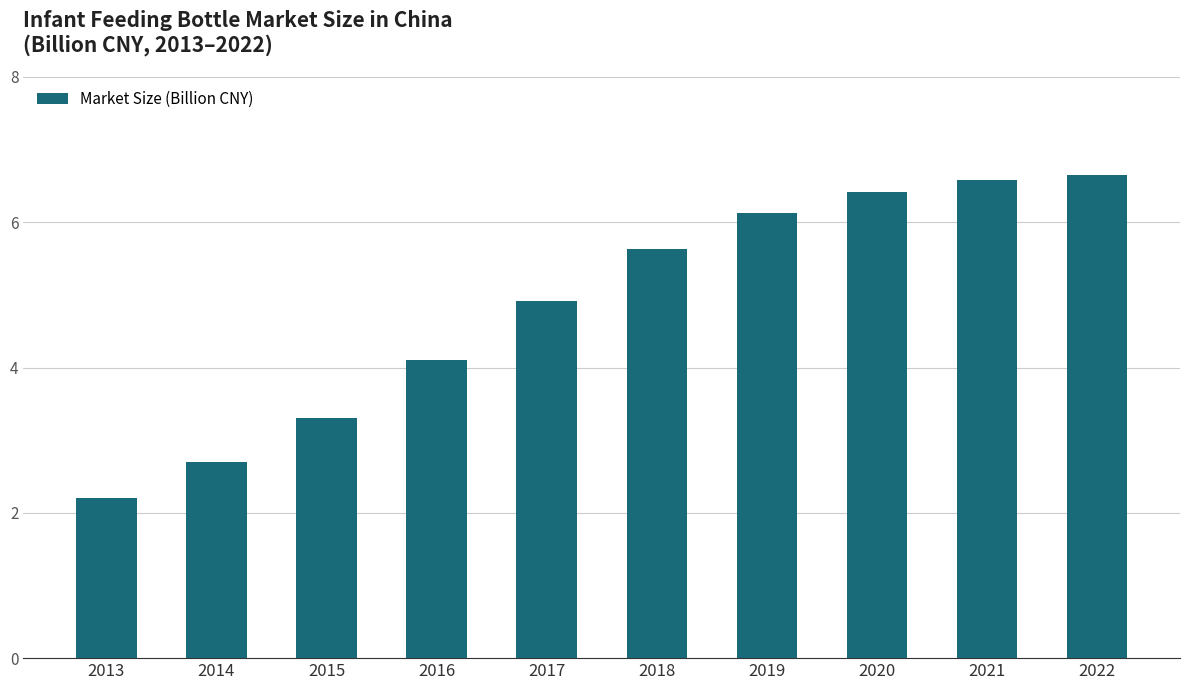

What is the average value?

4.9